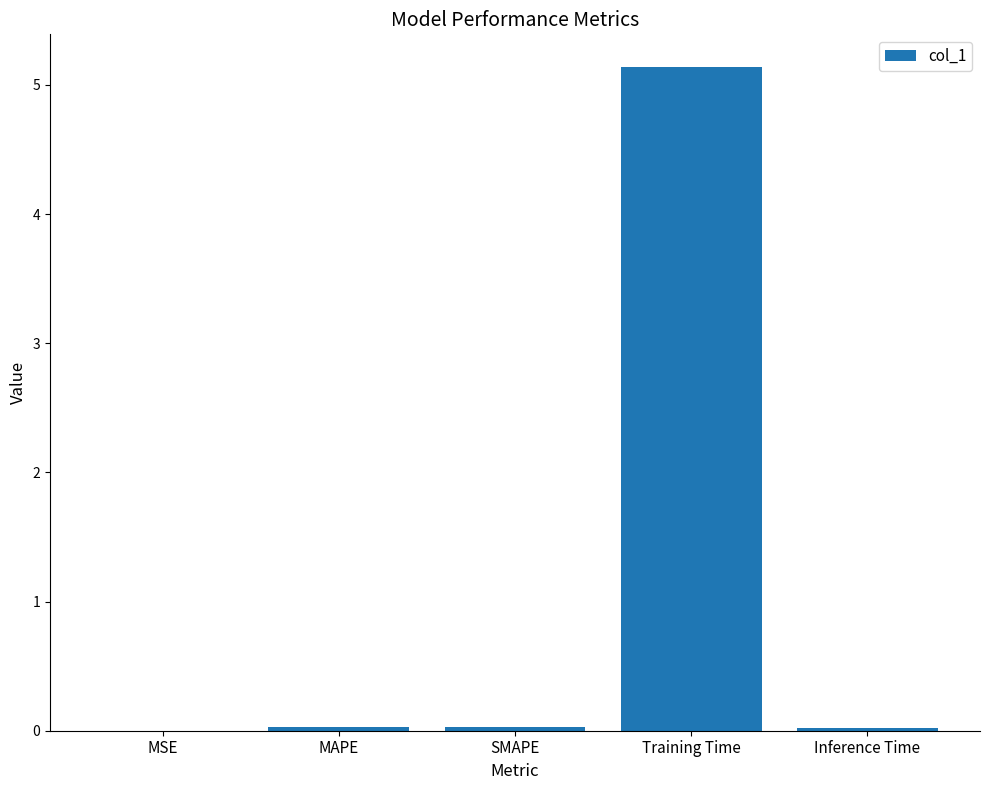

Are the bars horizontal?

No